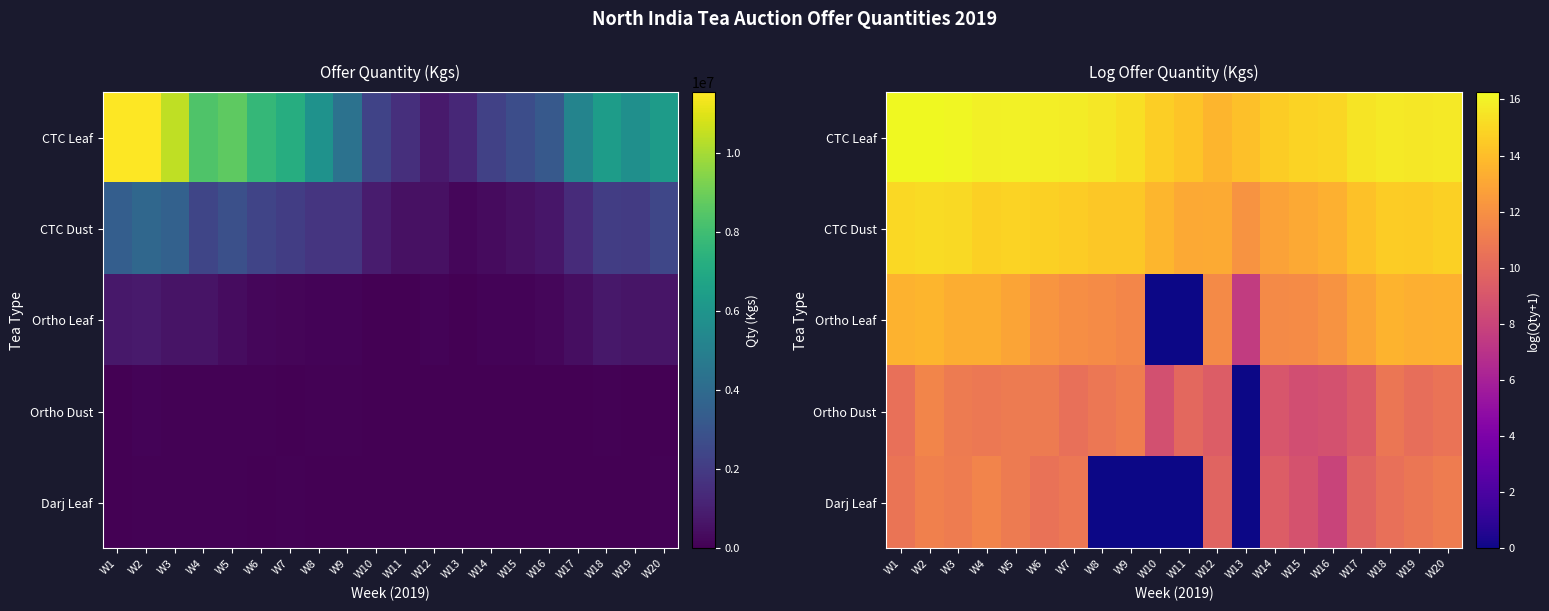

List the labels in order of CTC Dust value, largest first.

W2, W3, W1, W5, W20, W4, W6, W18, W7, W19, W8, W9, W17, W10, W16, W12, W11, W15, W14, W13